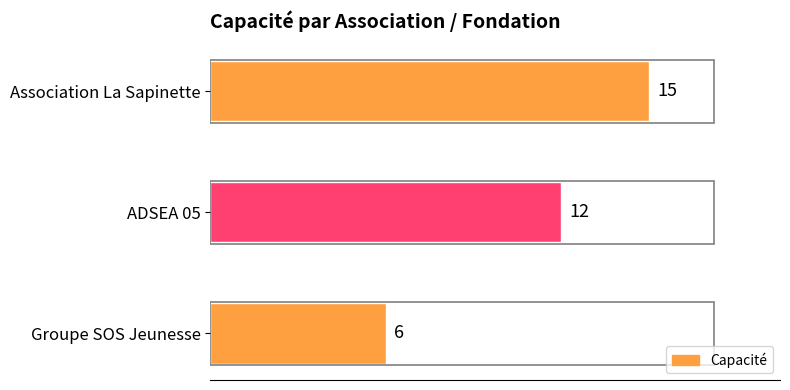

Between Groupe SOS Jeunesse and Association La Sapinette, which is larger?

Association La Sapinette